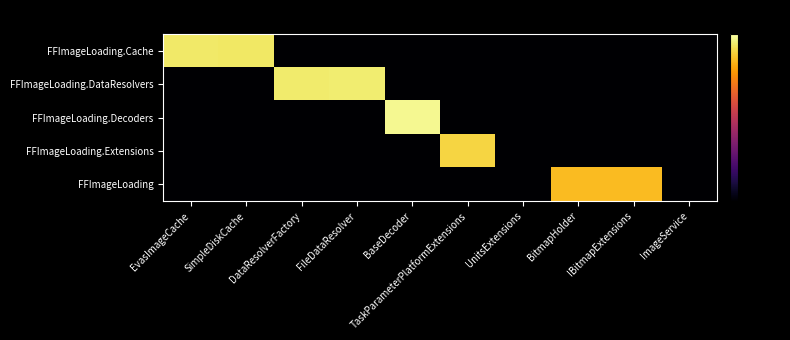

Which has a higher value, ImageService or DataResolverFactory?

ImageService